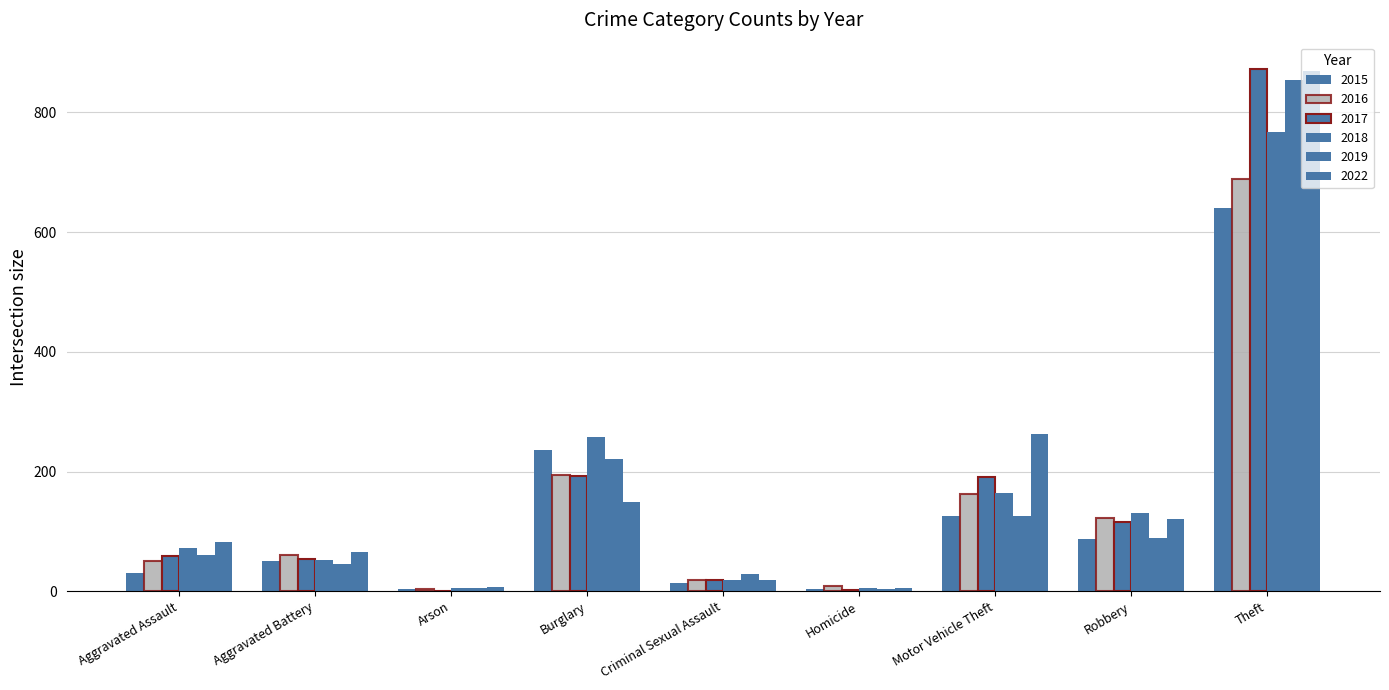

Count the number of categories in the chart.

9